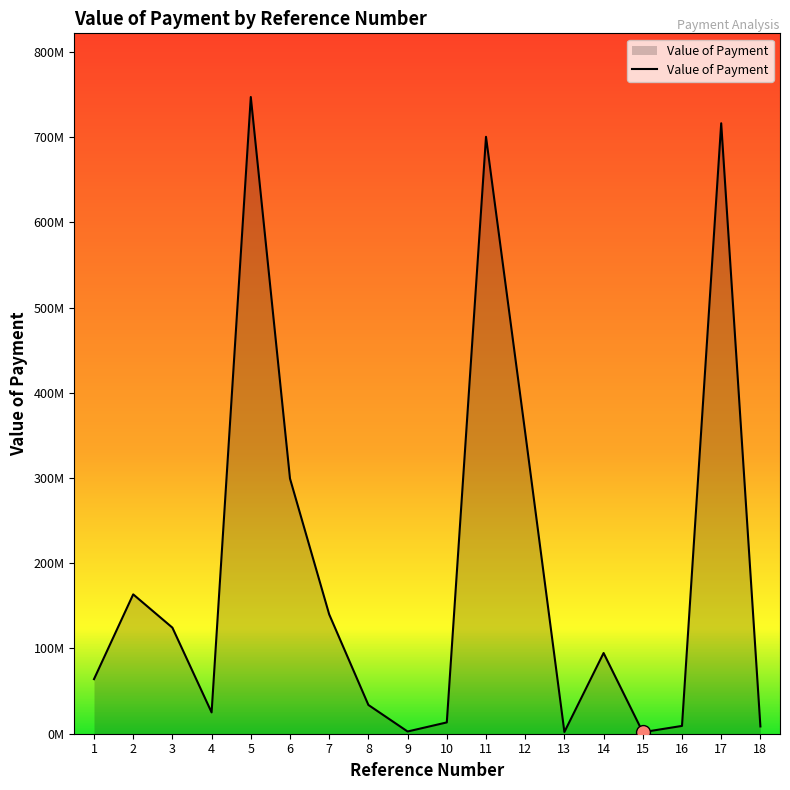

Reading left to right, extract all data points from this chart.

1=64032904	2=163500000	3=124435587	4=25000000	5=747000000	6=299349000	7=140000000	8=33732517	9=2611559	10=13261580	11=700310861	12=353314934	13=2019640	14=94680290	15=1782468	16=9158000	17=716184000	18=8550634